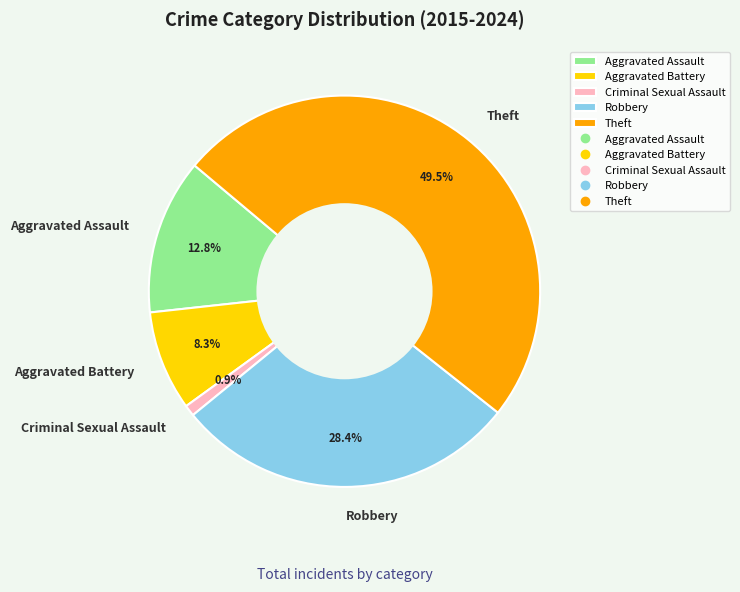

To the nearest percent, what portion does Aggravated Assault represent?

13%